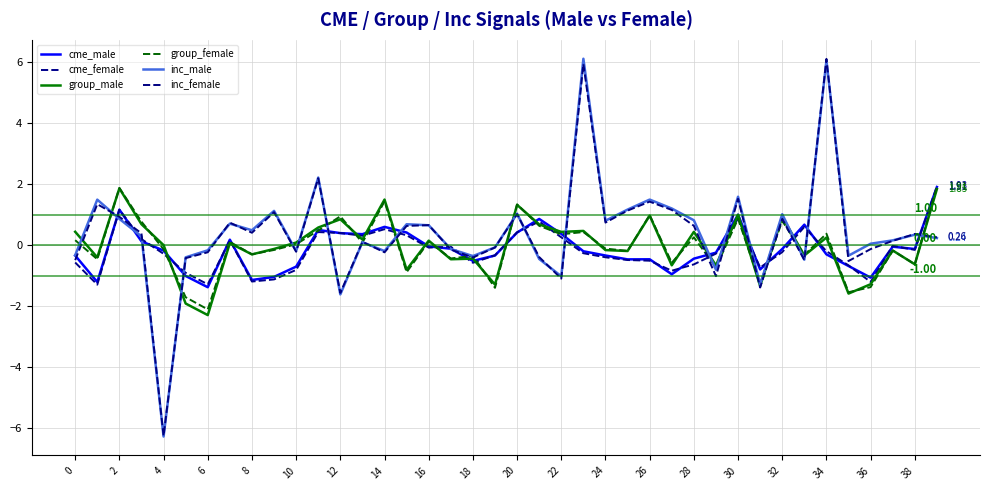

Does the chart display data point markers on the line(s)?

No